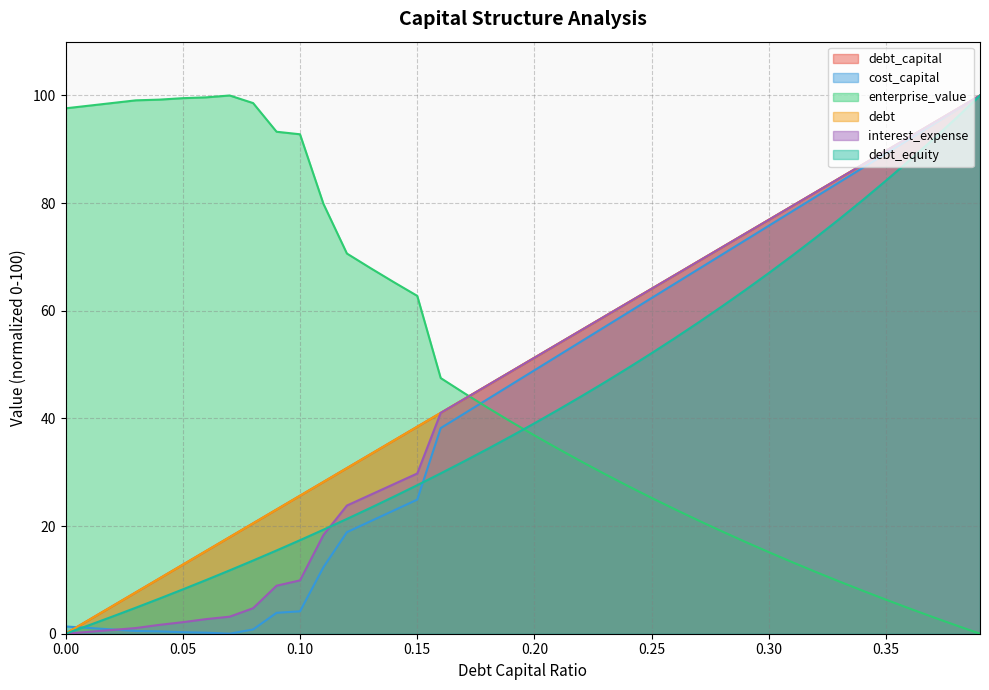

What are all the series names shown in the legend?

debt_capital, cost_capital, enterprise_value, debt, interest_expense, debt_equity